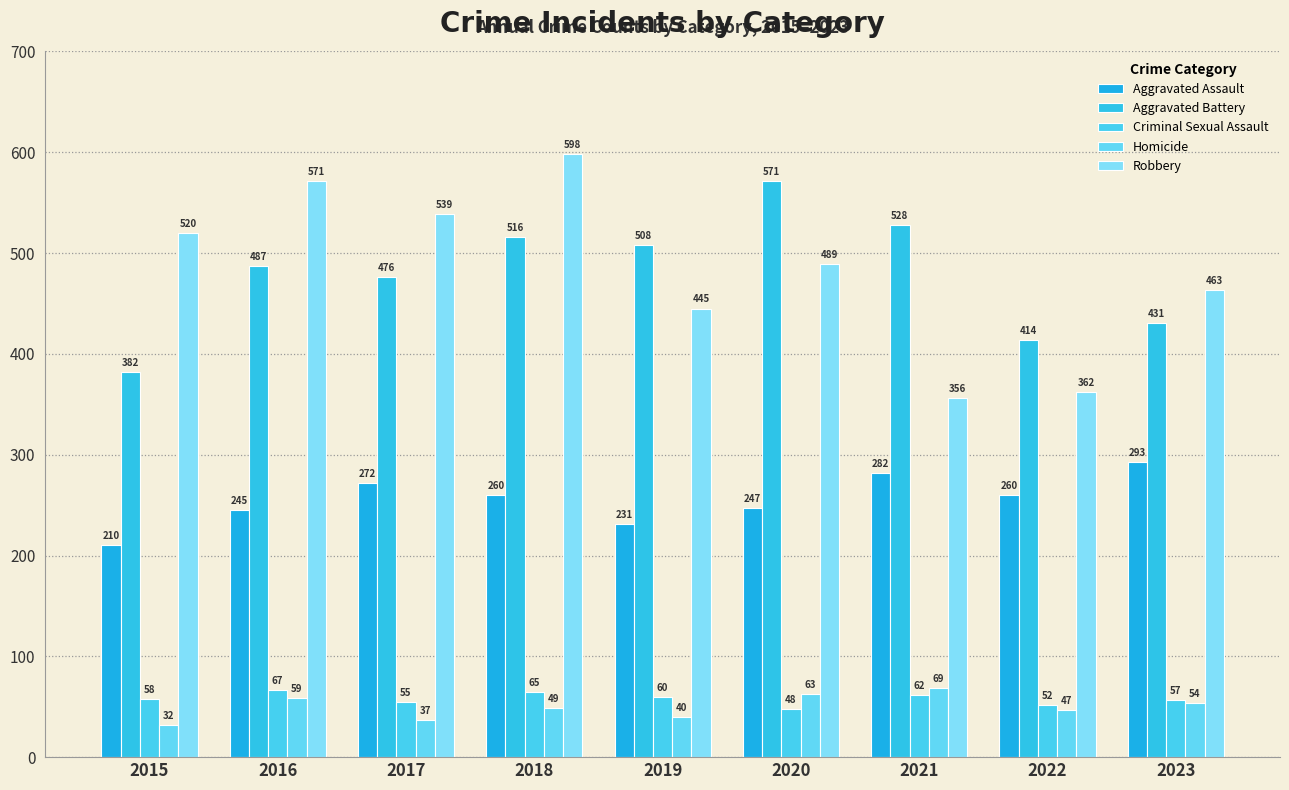

Reading right to left, what are all the values shown in this chart?

Aggravated Assault: 2023=293	2022=260	2021=282	2020=247	2019=231	2018=260	2017=272	2016=245	2015=210
Aggravated Battery: 2023=431	2022=414	2021=528	2020=571	2019=508	2018=516	2017=476	2016=487	2015=382
Criminal Sexual Assault: 2023=57	2022=52	2021=62	2020=48	2019=60	2018=65	2017=55	2016=67	2015=58
Homicide: 2023=54	2022=47	2021=69	2020=63	2019=40	2018=49	2017=37	2016=59	2015=32
Robbery: 2023=463	2022=362	2021=356	2020=489	2019=445	2018=598	2017=539	2016=571	2015=520